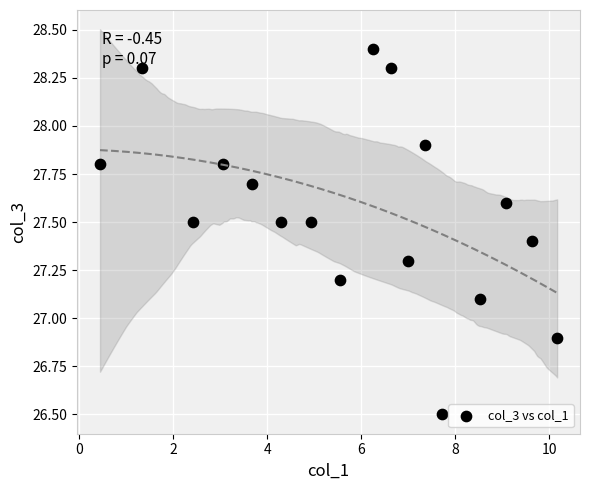

What is the range of Y values (max minus min)?

1.9